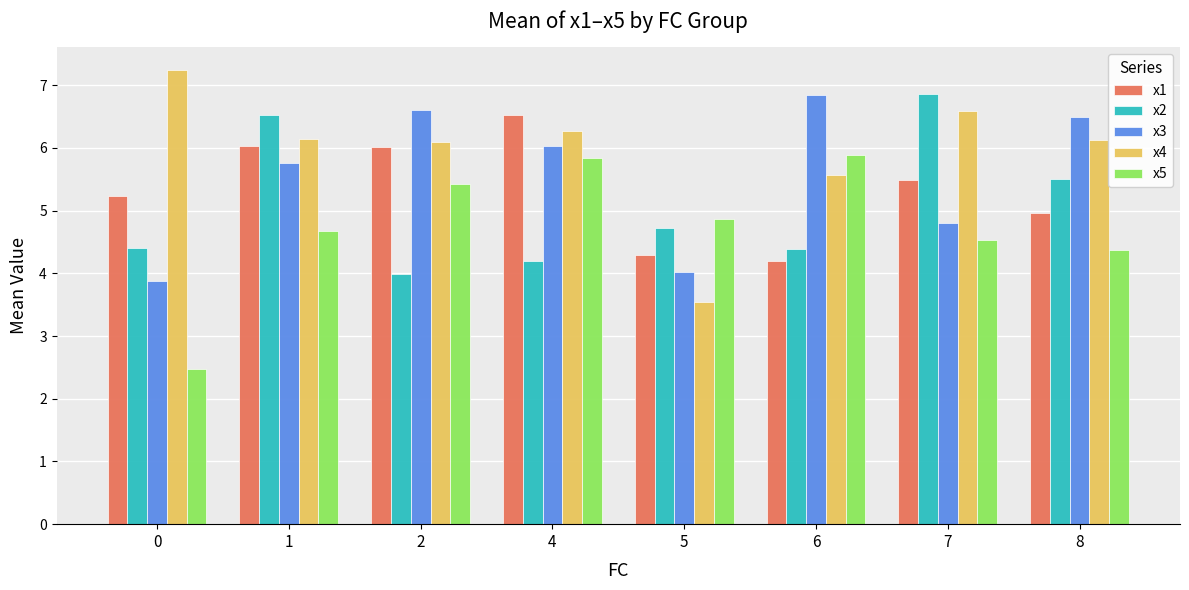

What is the minimum value for x2?

4.0